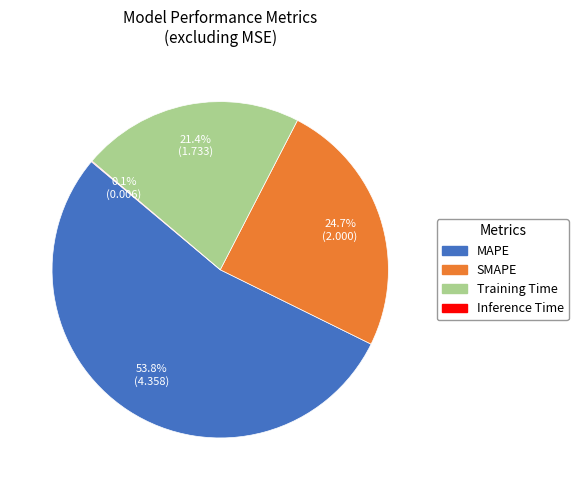

The MAPE slice represents 69% of the pie. True or false?

False